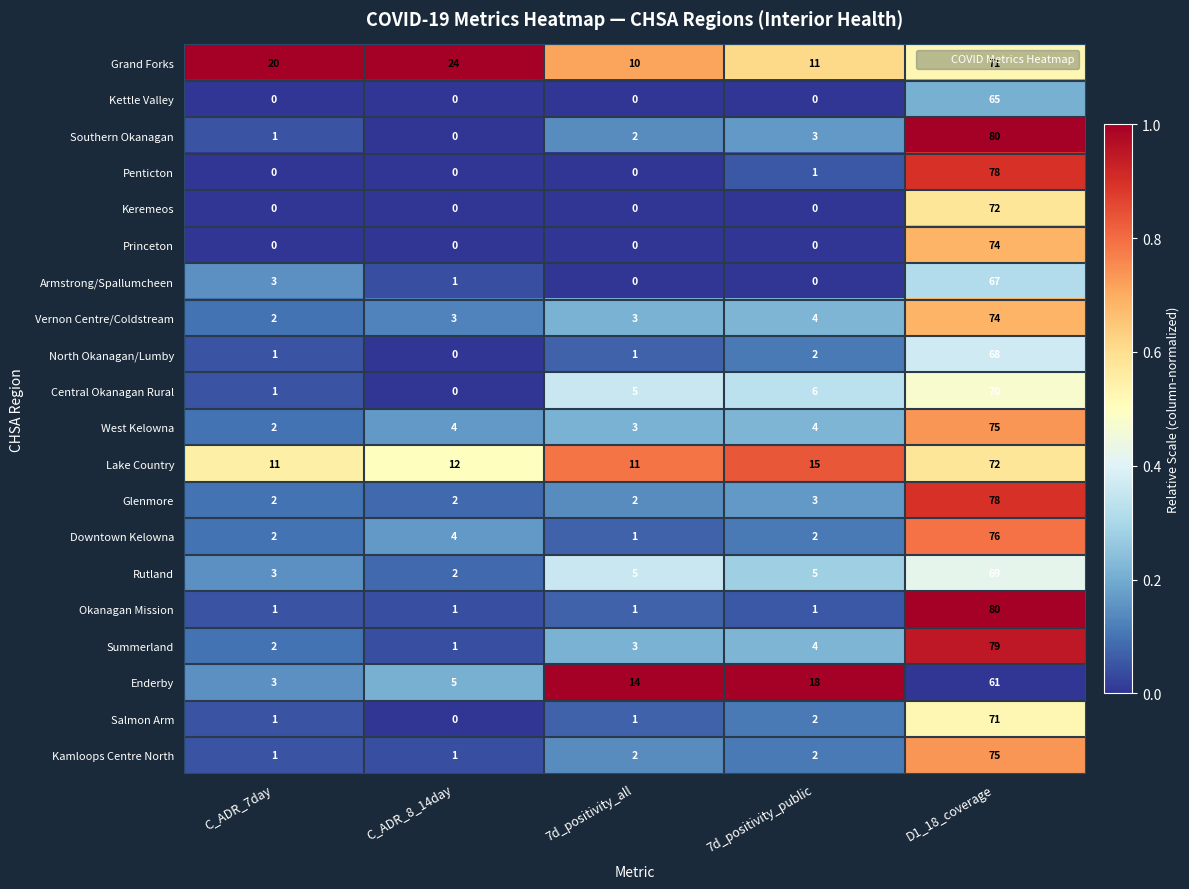

What is the difference between the Glenmore values at C_ADR_7day and D1_18_coverage?

76